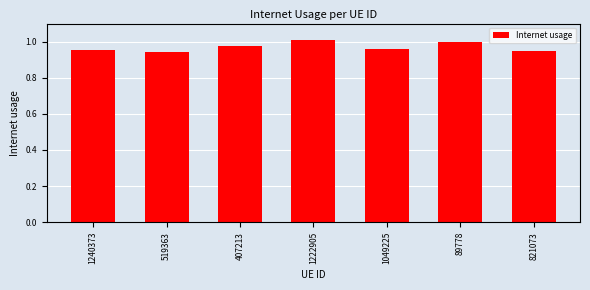

The chart shows a value of 1.0 at 1222905. True or false?

True